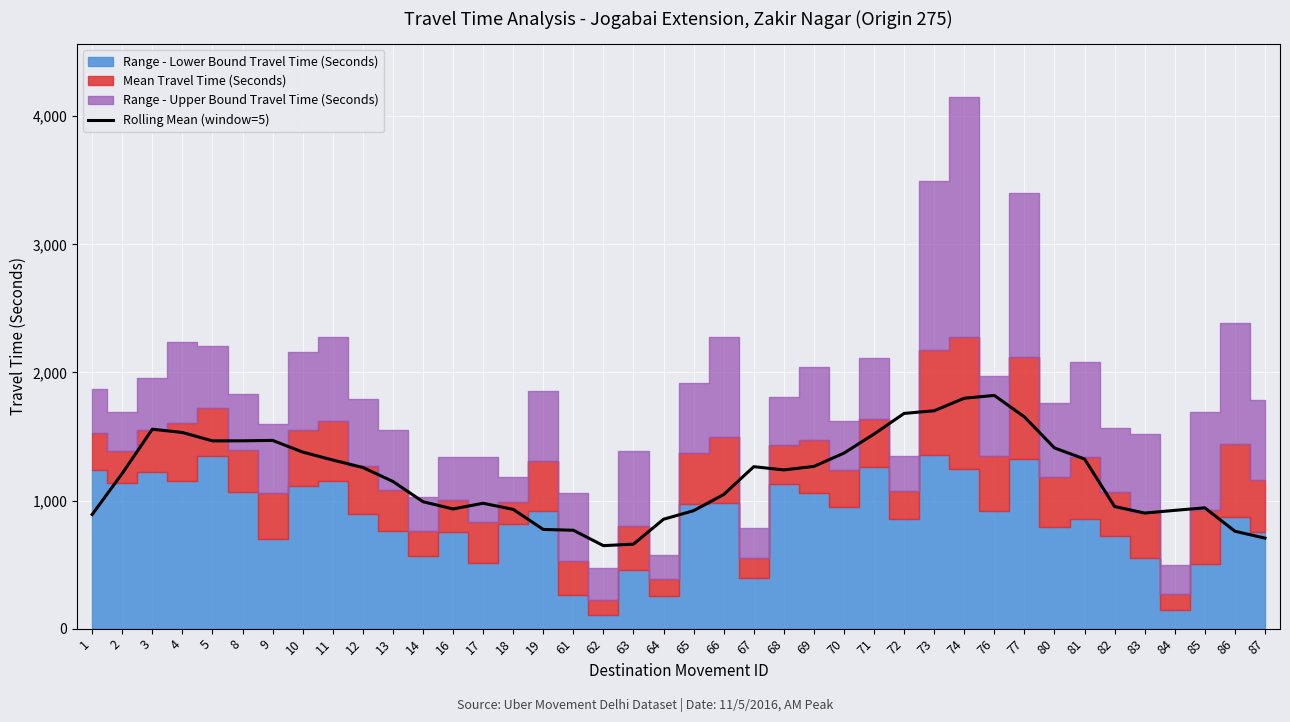

List the labels in order of value, largest first.

76, 74, 73, 72, 77, 3, 4, 71, 9, 8, 5, 80, 10, 70, 81, 11, 69, 67, 12, 68, 2, 13, 66, 14, 17, 82, 85, 16, 18, 84, 65, 83, 1, 64, 19, 61, 86, 87, 63, 62